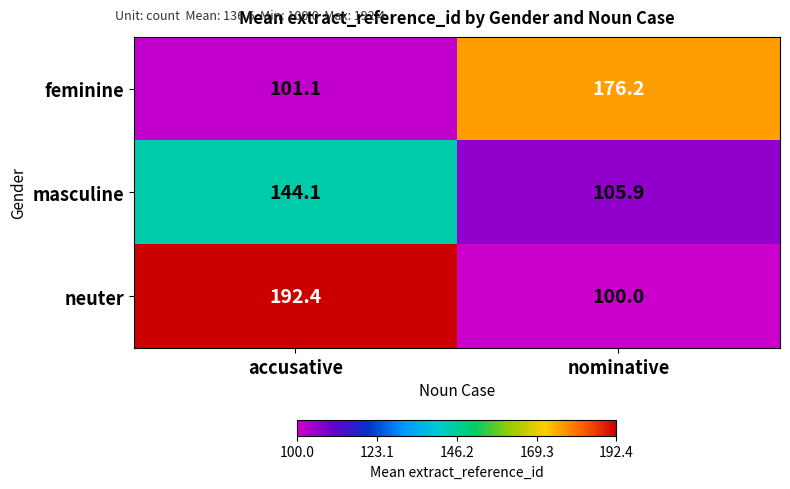

Is the value of feminine at nominative greater than the value of masculine at nominative?

Yes